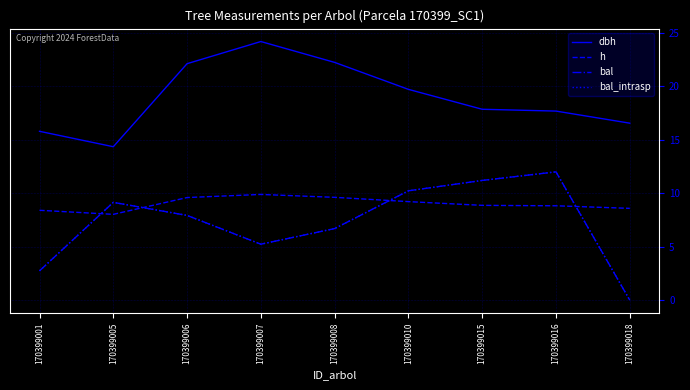

Does the chart display data point markers on the line(s)?

No